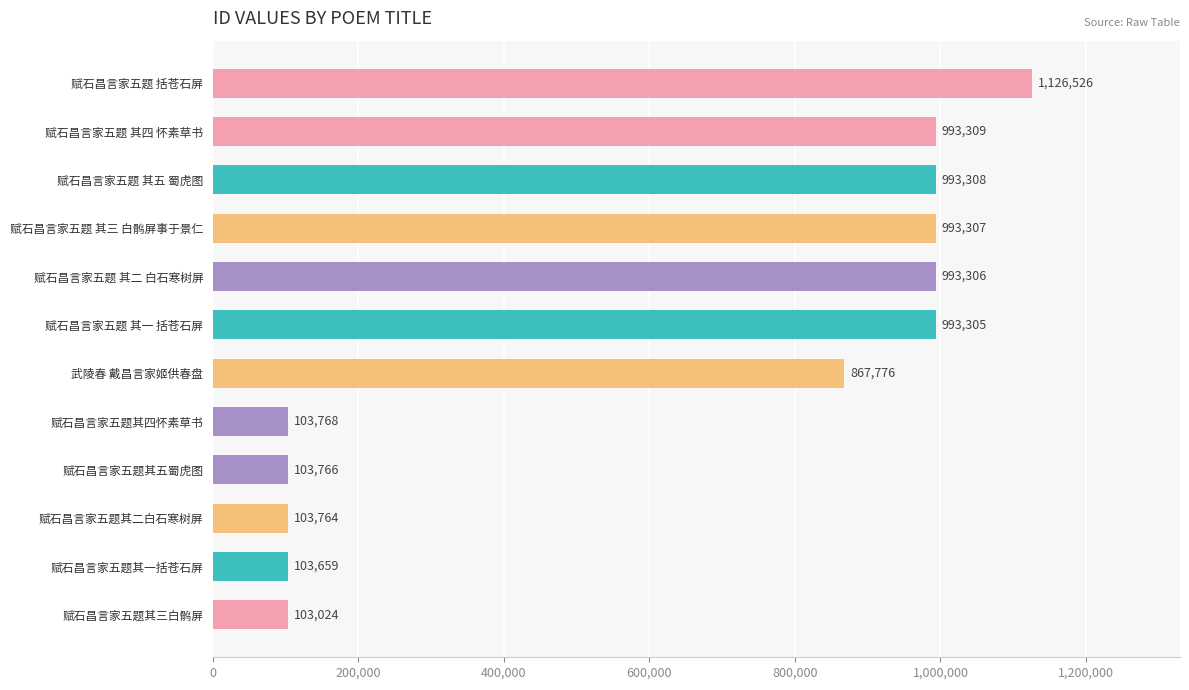

What is the change in value from 赋石昌言家五题 其二 白石寒树屏 to 赋石昌言家五题其三白鹘屏?

-890282